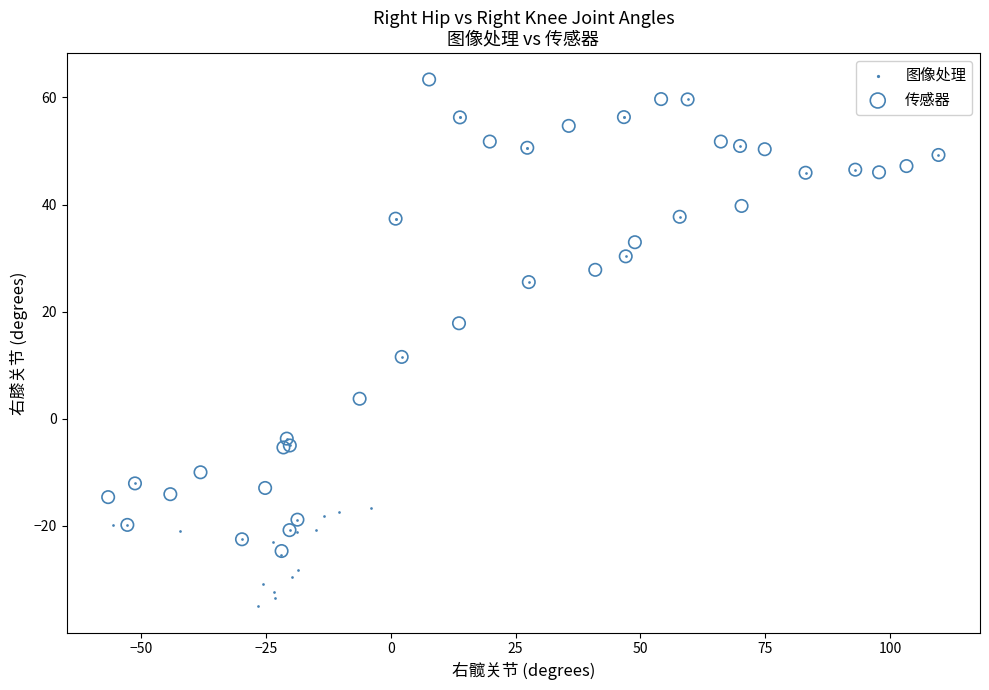

Which series has the largest Y range (max minus min)?

图像处理